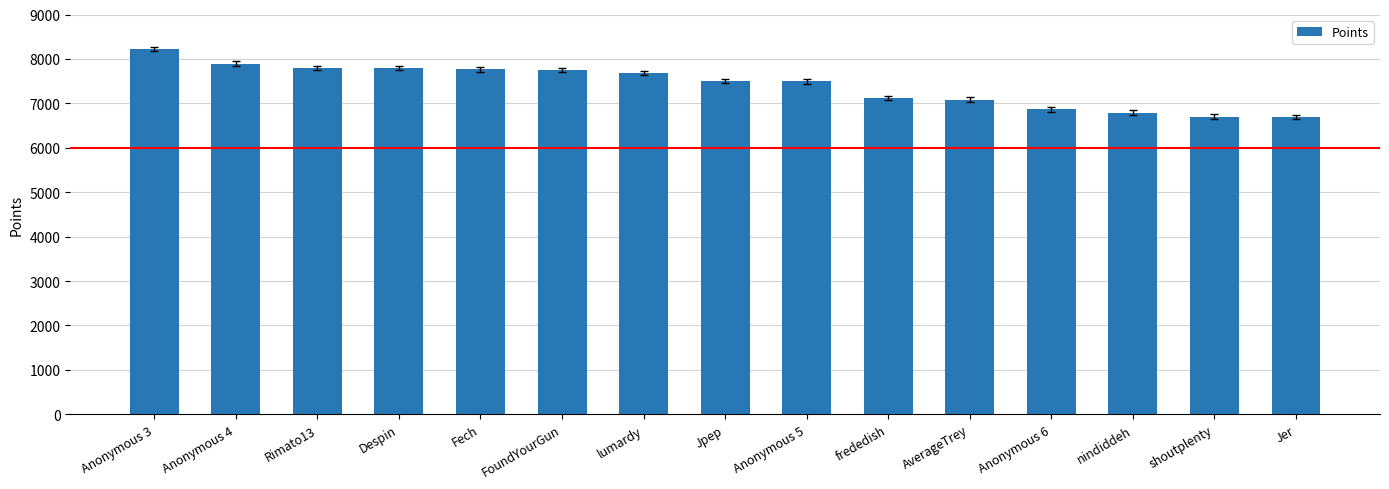

What is the label of the 10th bar from the left?

frededish